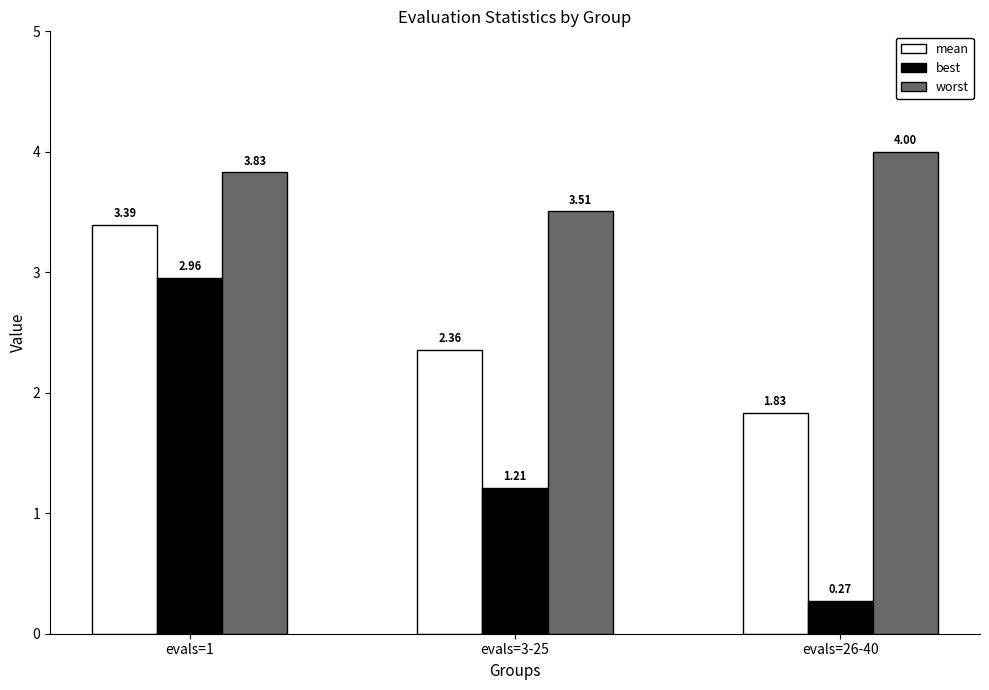

At how many categories does at least one series exceed 2?

3